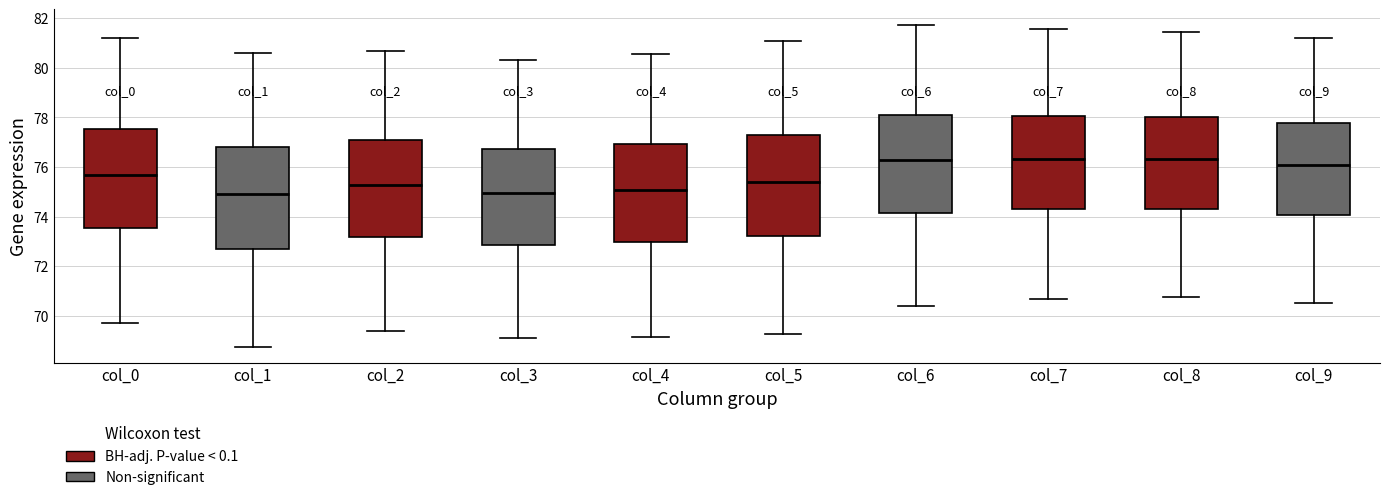

Reading left to right, transcribe this box plot: for each box, give where its median line is, the range the box spans, and where its two whiskers end, as read against the y-axis. The values are not printed on the chart, so give them approximately, as read against the axis.

col_0: median 75.6, box 73.6 to 77.6, whiskers 69.8 to 81.2
col_1: median 75.0, box 72.8 to 76.8, whiskers 68.8 to 80.6
col_2: median 75.2, box 73.2 to 77.0, whiskers 69.4 to 80.6
col_3: median 75.0, box 72.8 to 76.8, whiskers 69.2 to 80.4
col_4: median 75.0, box 73.0 to 77.0, whiskers 69.2 to 80.6
col_5: median 75.4, box 73.2 to 77.2, whiskers 69.2 to 81.0
col_6: median 76.2, box 74.2 to 78.0, whiskers 70.4 to 81.8
col_7: median 76.4, box 74.2 to 78.0, whiskers 70.6 to 81.6
col_8: median 76.4, box 74.4 to 78.0, whiskers 70.8 to 81.4
col_9: median 76.0, box 74.0 to 77.8, whiskers 70.6 to 81.2